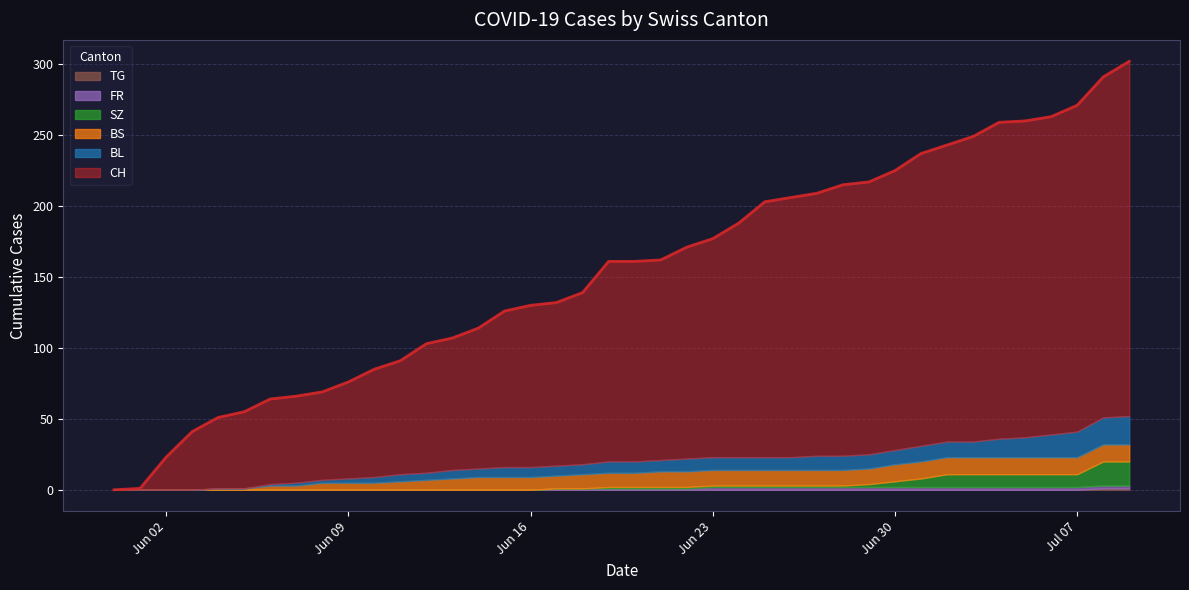

What value does the CH series have at 2020-06-18, to the nearest 50?

150